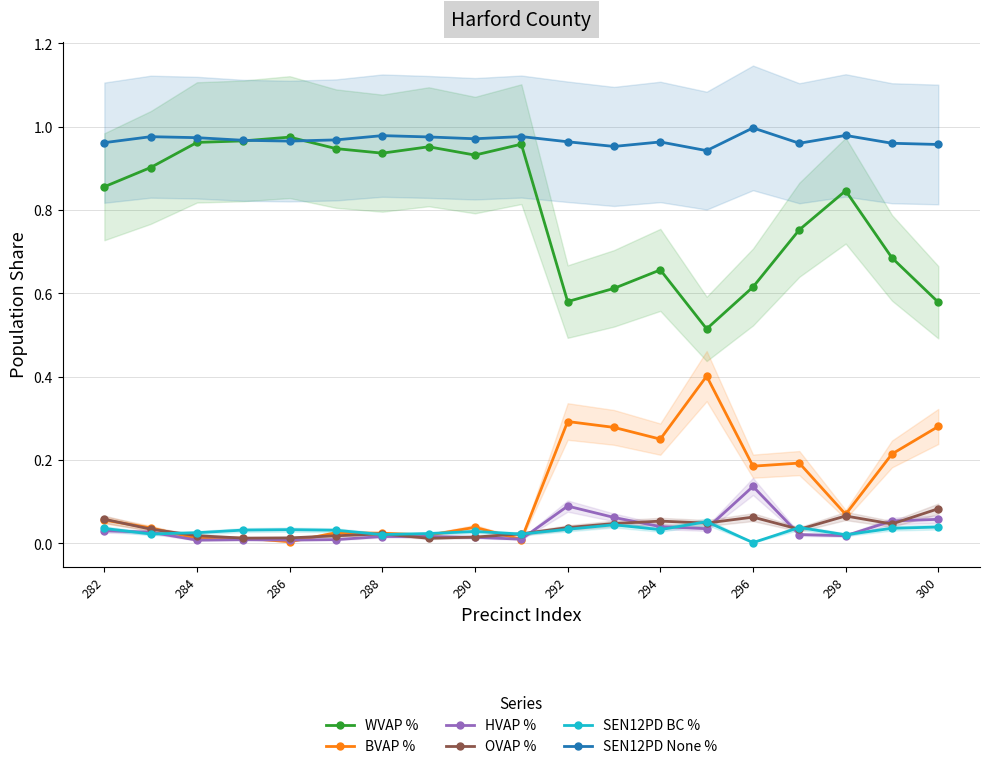

Rank the series by their maximum value, from lowest to highest.

SEN12PD BC %, OVAP %, HVAP %, BVAP %, WVAP %, SEN12PD None %